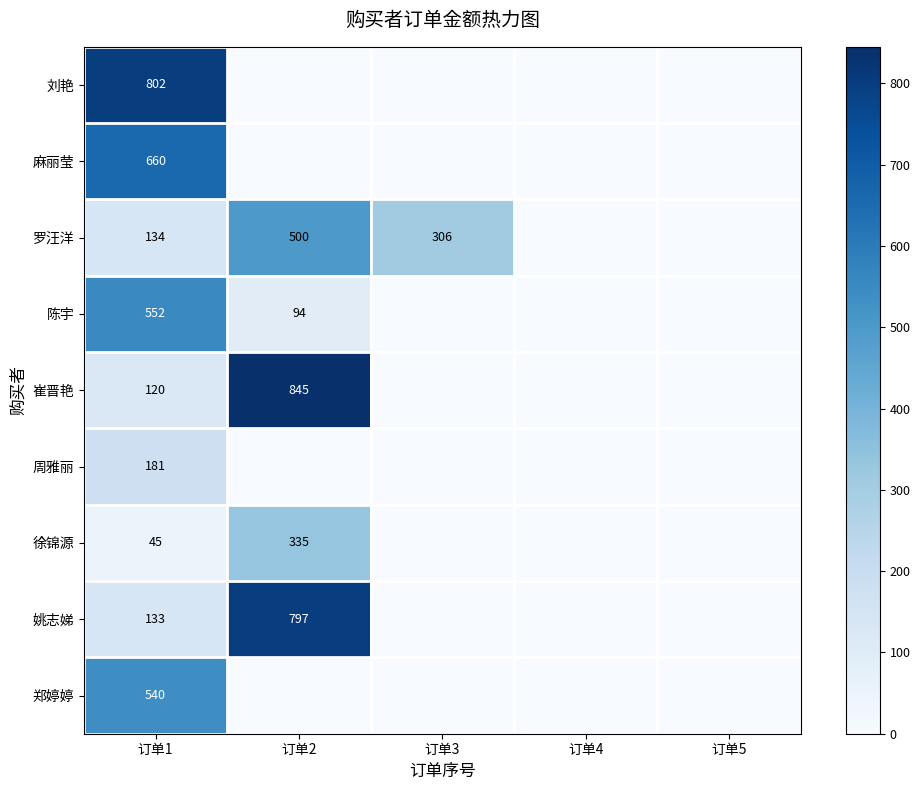

Which category has the lowest value across all series?

订单2